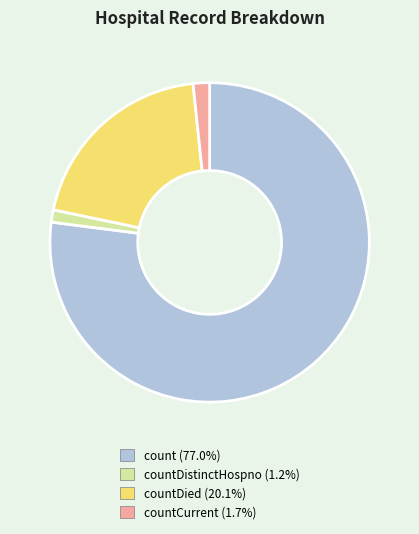

Does any single category account for the majority?

Yes